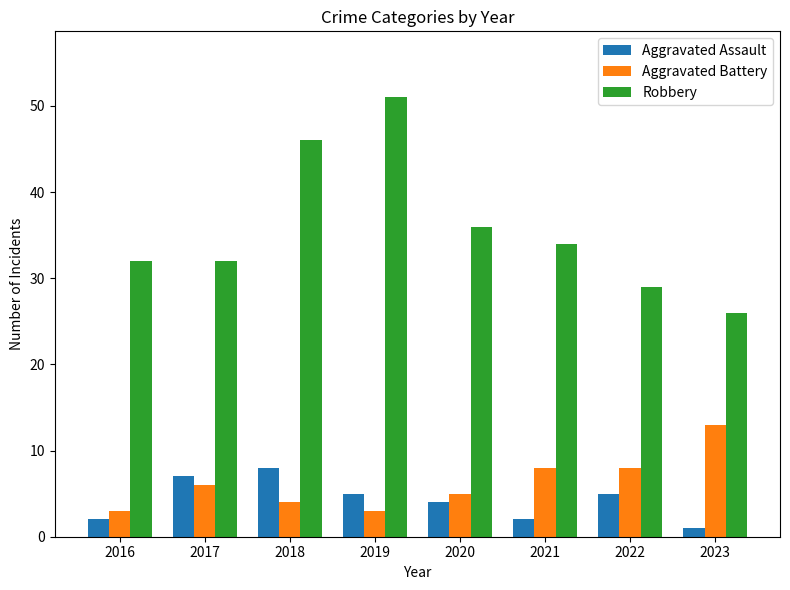

Is the value of Aggravated Battery at 2020 greater than the value of Robbery at 2017?

No